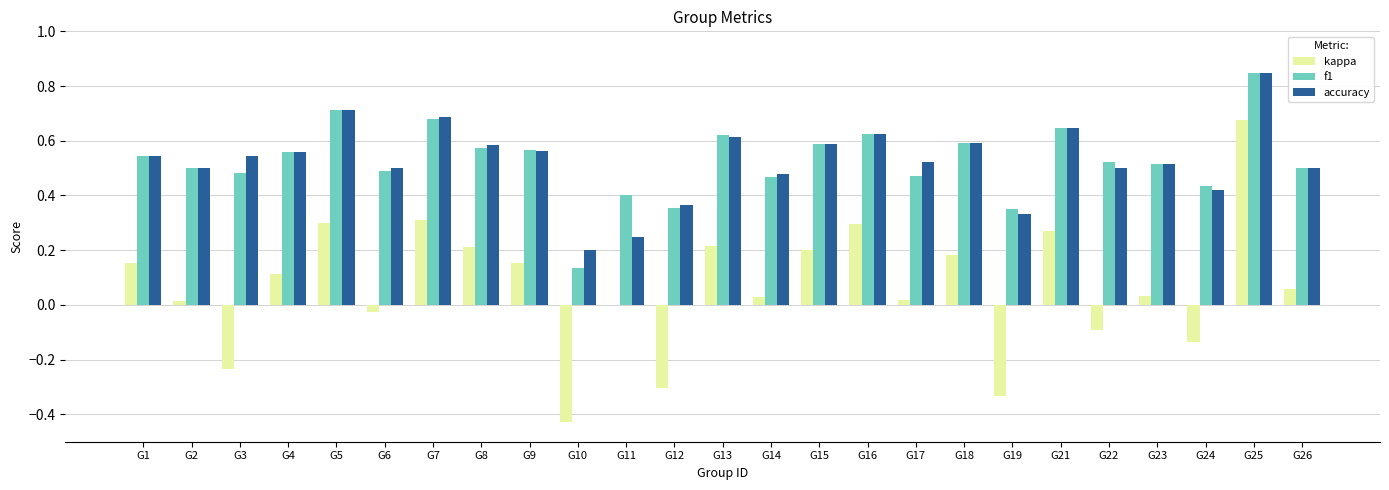

The f1 series shows 0.4 at G24. True or false?

True